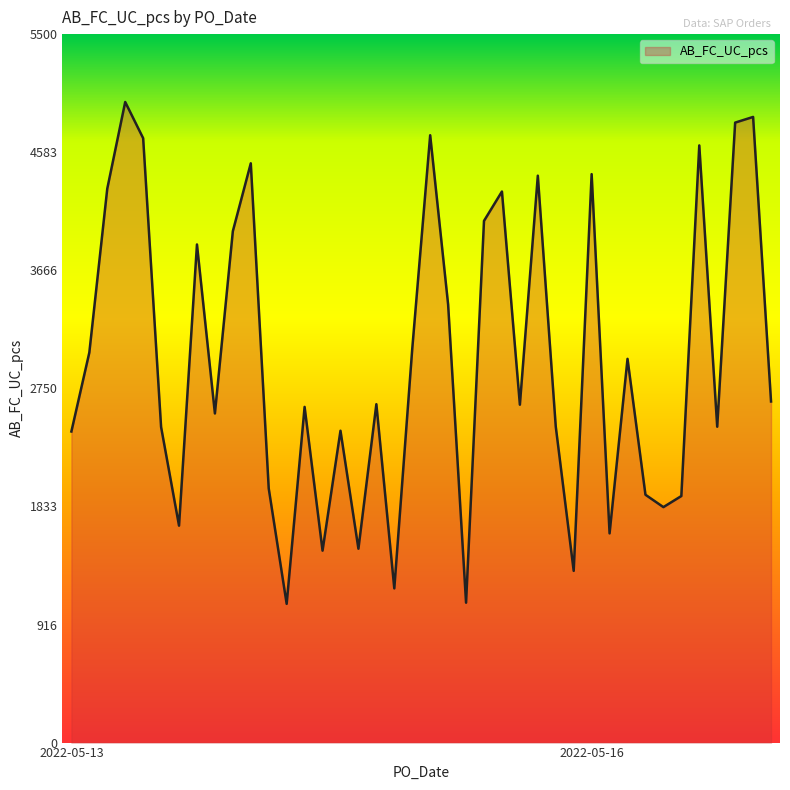

What is the smallest value displayed?

1077